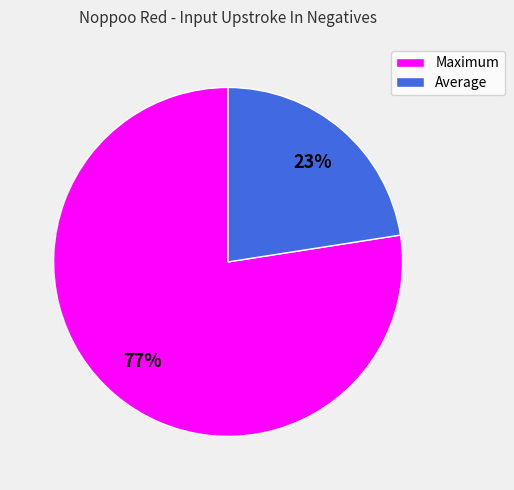

Between Maximum and Average, which is larger?

Maximum